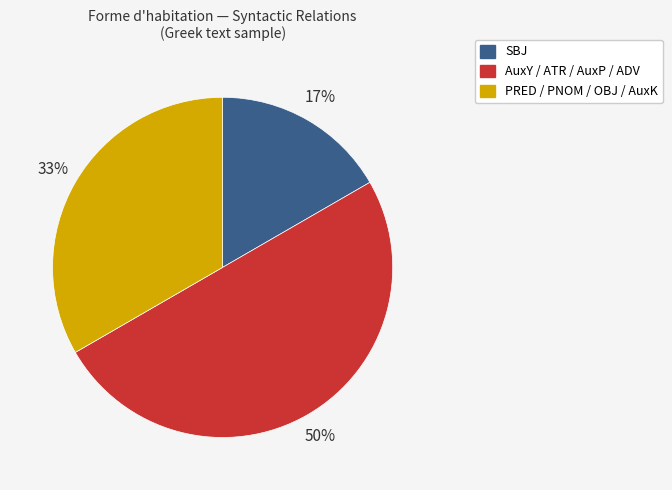

To the nearest percent, what is the average slice percentage?

33%